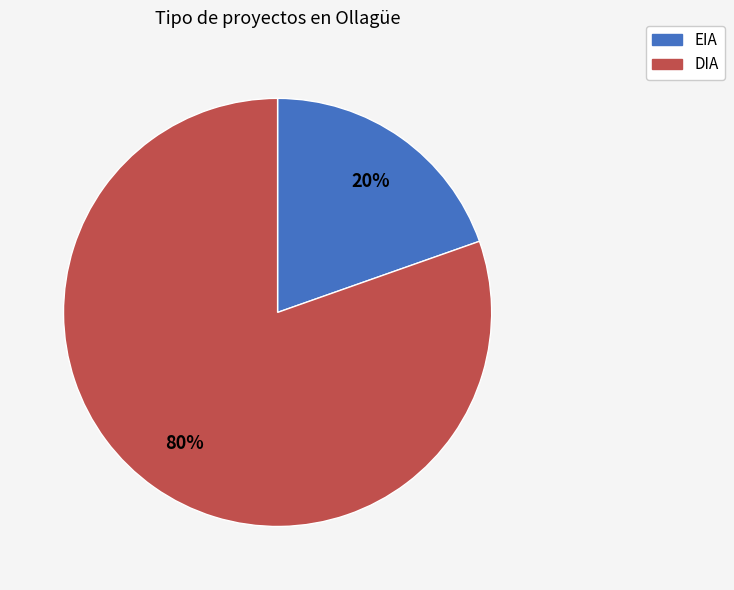

Is it true that EIA is 28% of the pie?

False